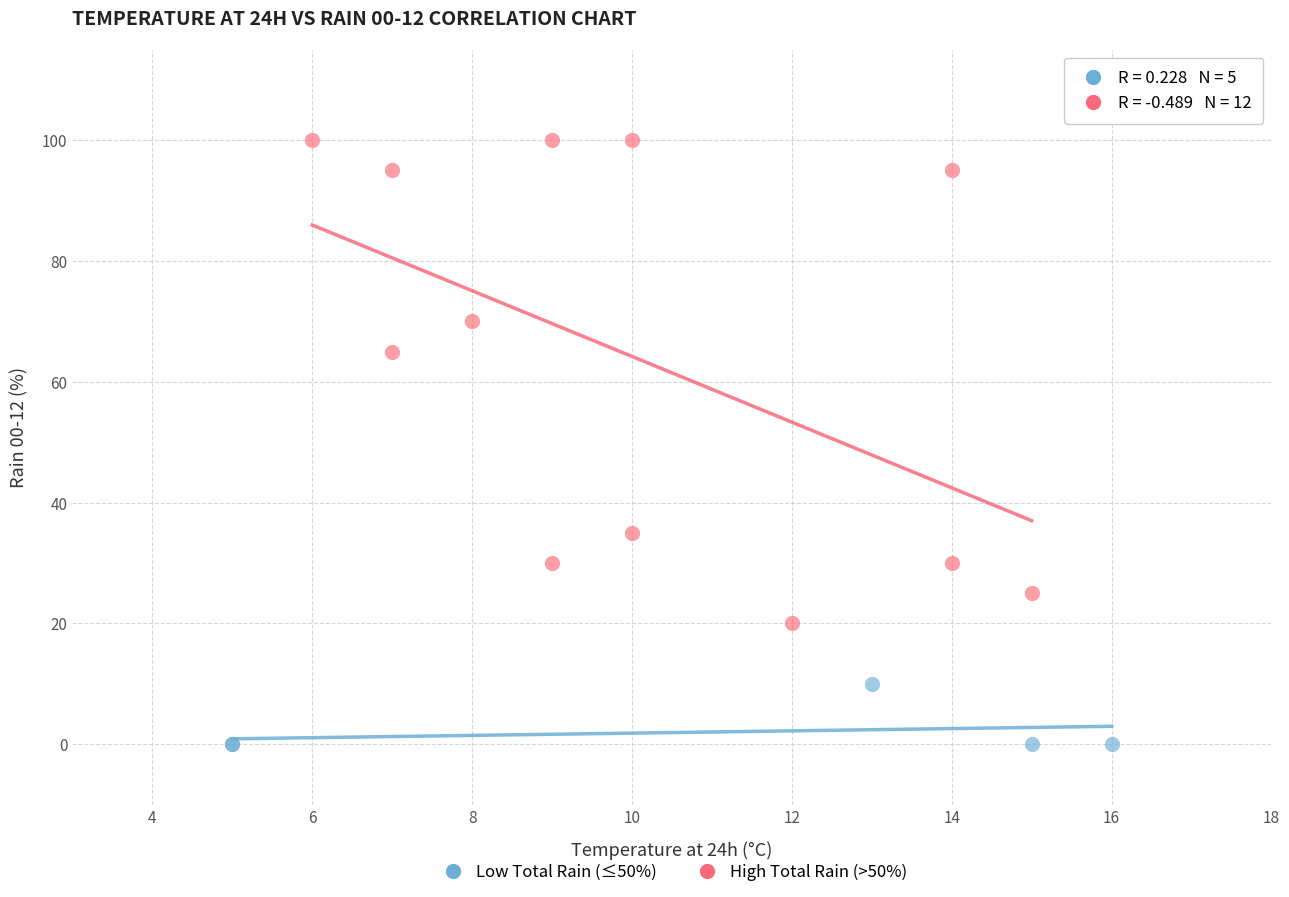

Which series contains the lowest Y value?

Low Total Rain (≤50%)